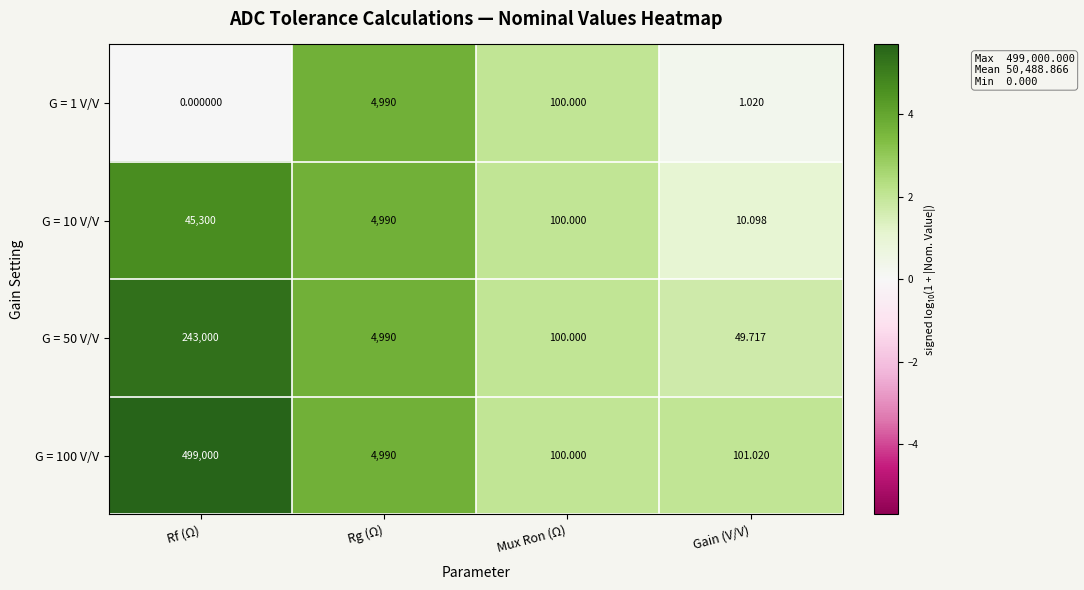

Which category has the highest value across all series?

Rf (Ω)